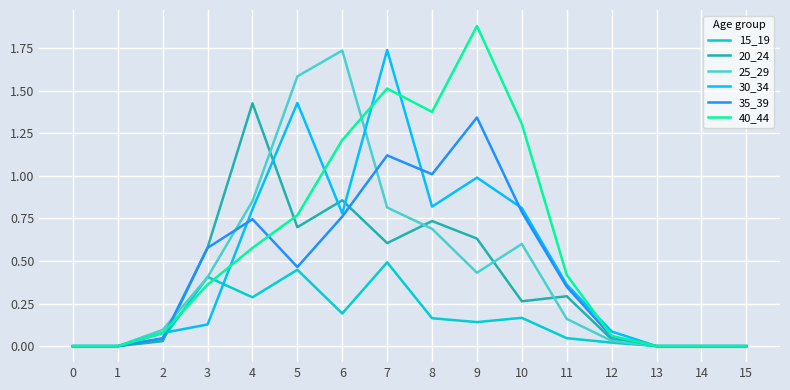

The 30_34 series shows 0.5 at 4. True or false?

False